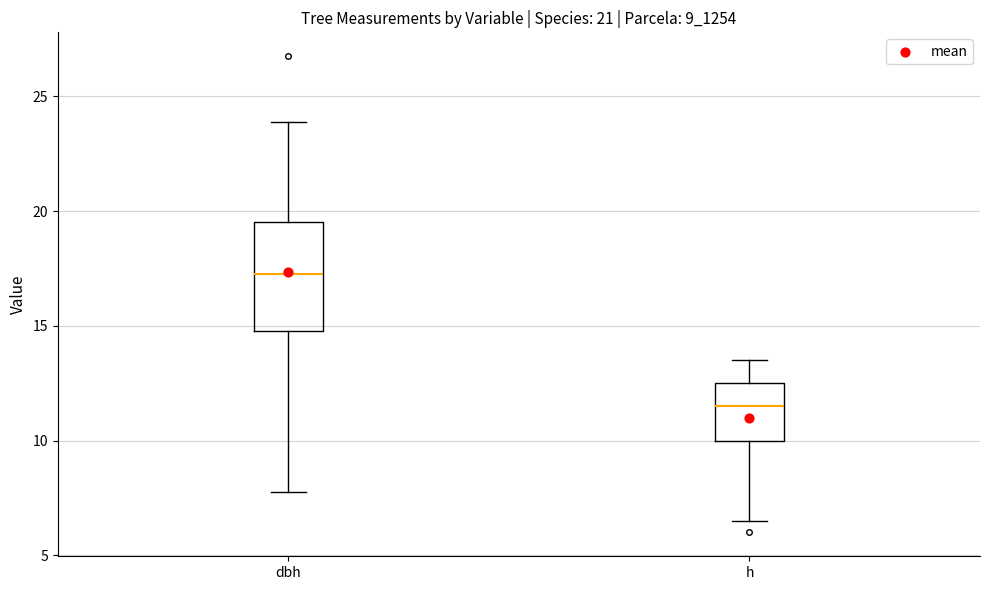

Which box's median line is the lowest?

h